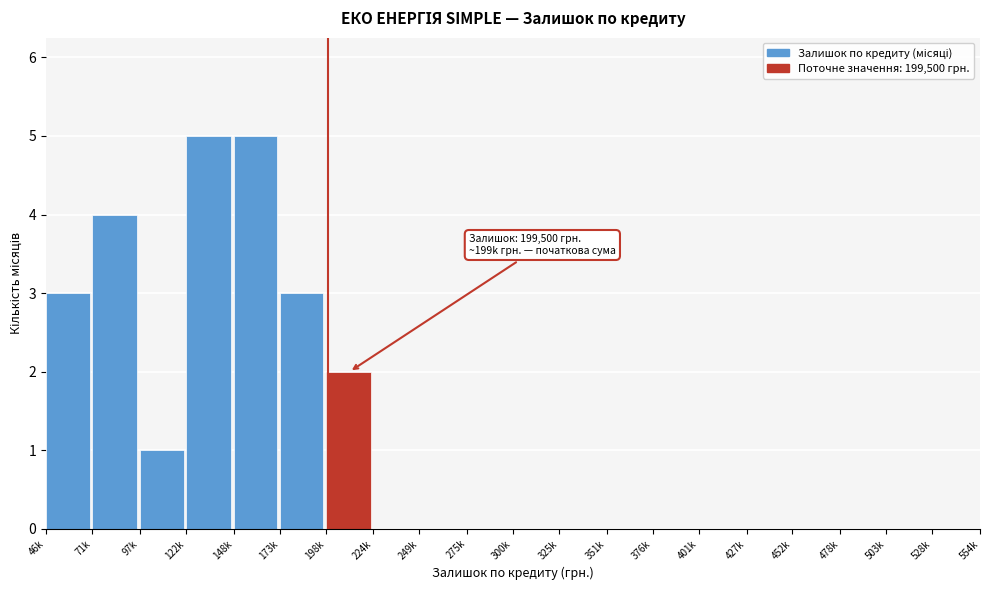

Reading left to right, extract all data points from this chart.

46k=3	71k=4	97k=1	122k=5	148k=5	173k=3	198k=2	224k=0	249k=0	275k=0	300k=0	325k=0	351k=0	376k=0	401k=0	427k=0	452k=0	478k=0	503k=0	528k=0